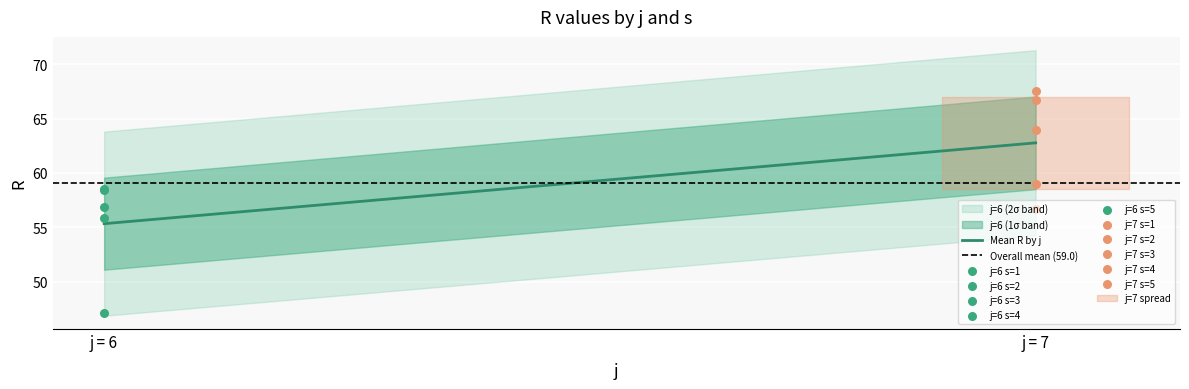

Which series has the largest total across all categories?

Mean R by j